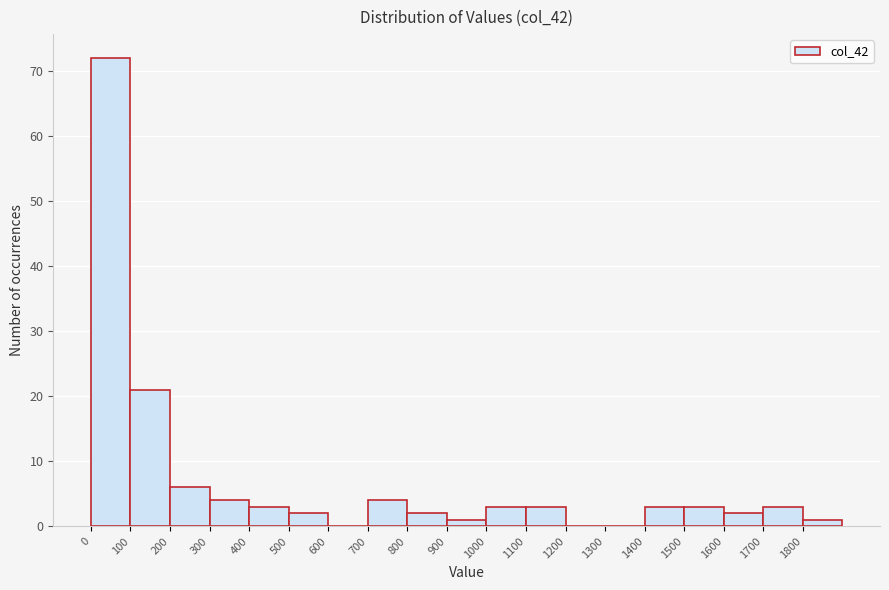

Reading left to right, list every bar in this chart as the range it spans on the x-axis followed by its height. The values are not printed on the chart, so give them approximately, as read against the axis.

0 to 100: 72
100 to 200: 21
200 to 300: 6
300 to 400: 4
400 to 500: 3
500 to 600: 2
600 to 700: 0
700 to 800: 4
800 to 900: 2
900 to 1000: 1
1000 to 1100: 3
1100 to 1200: 3
1200 to 1300: 0
1300 to 1400: 0
1400 to 1500: 3
1500 to 1600: 3
1600 to 1700: 2
1700 to 1800: 3
1800 to 1900: 1